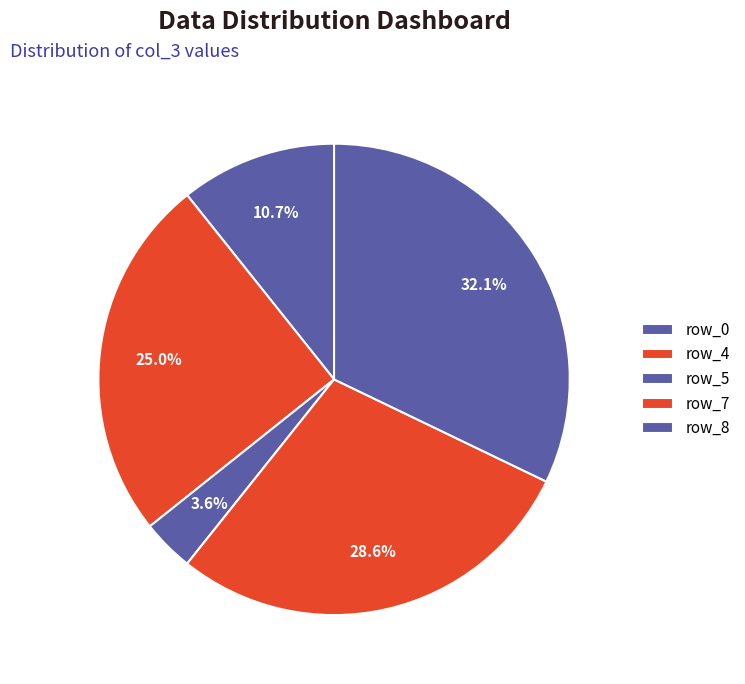

How many segments does this pie chart have?

5